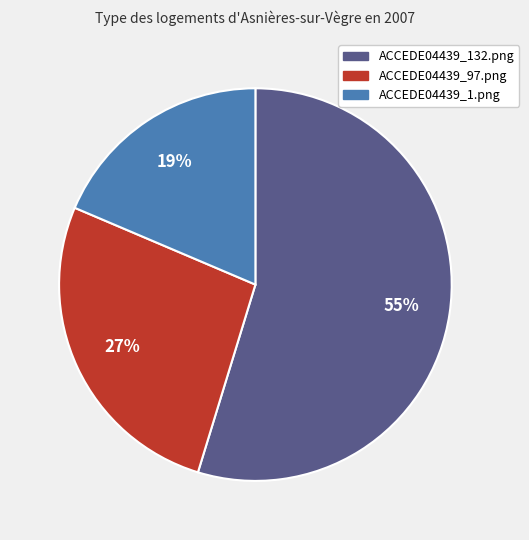

Does any single category account for the majority?

Yes